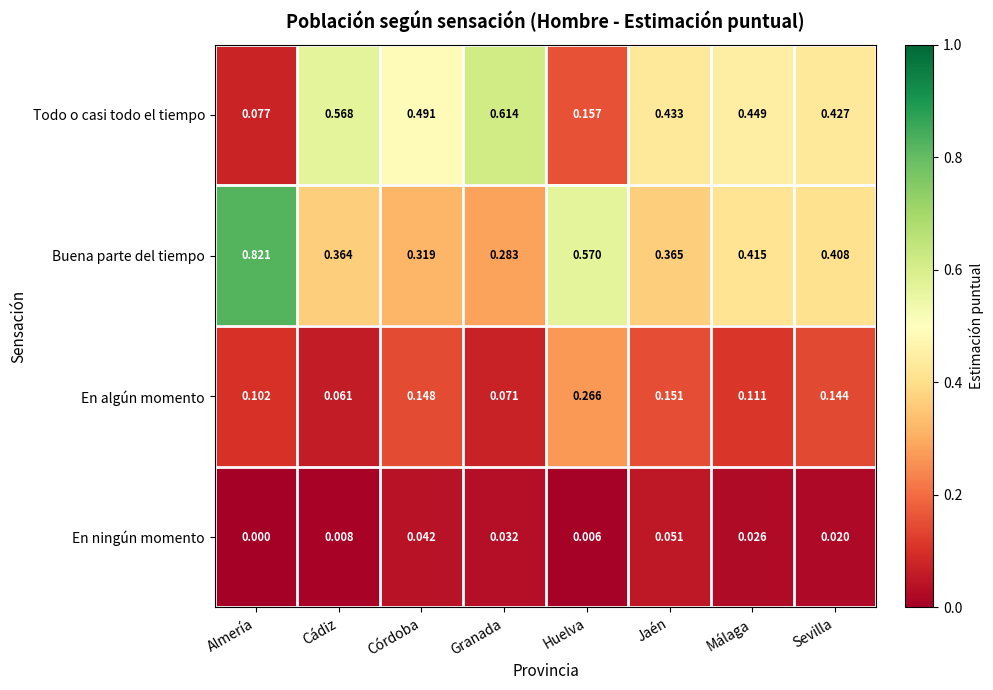

At which label is Buena parte del tiempo closest to 0?

Granada